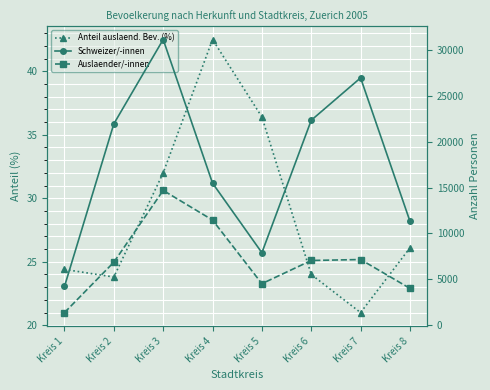

Where is the first local maximum for Schweizer/-innen?

Kreis 3